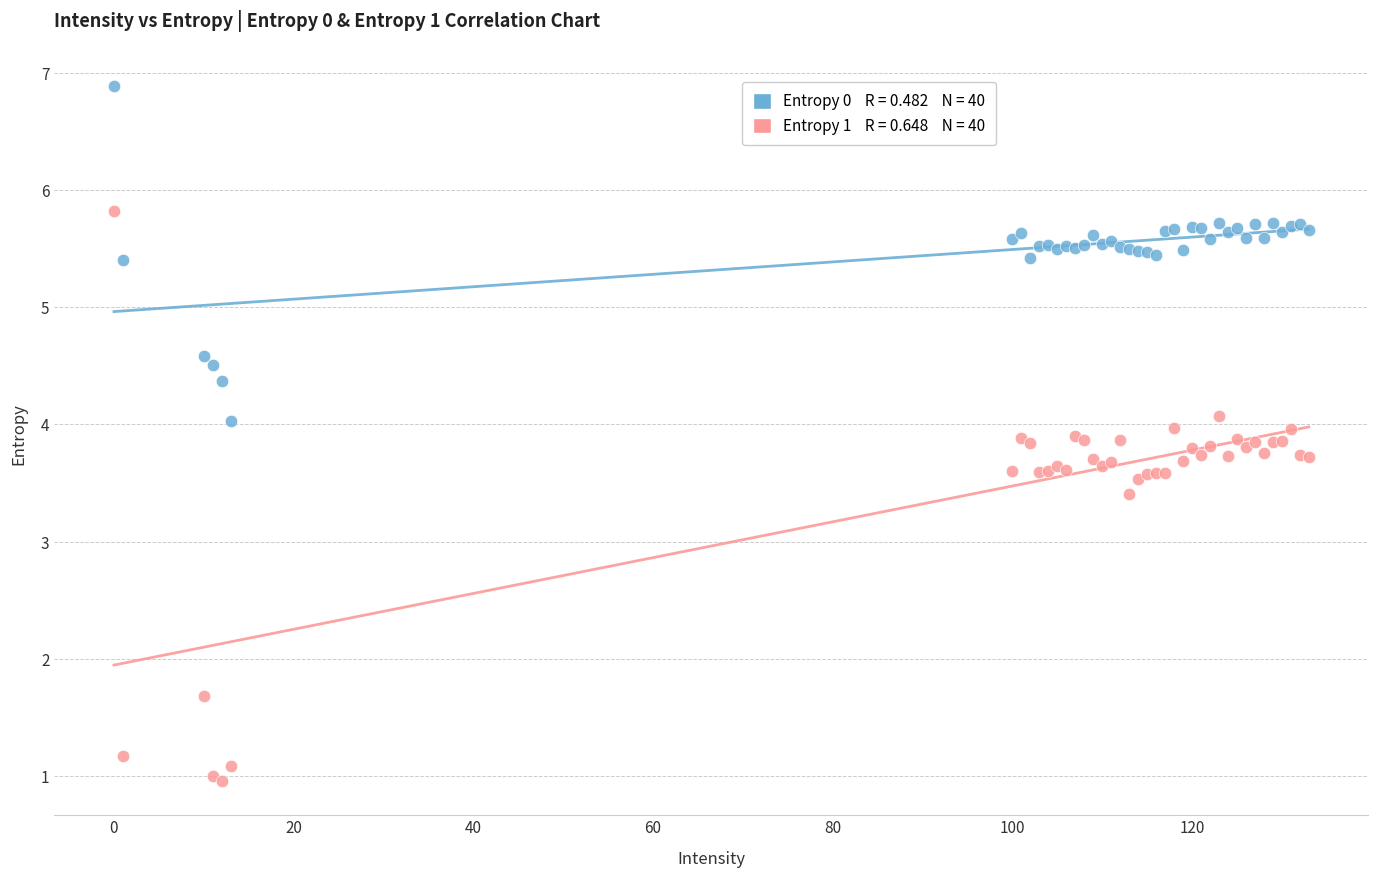

Across all series, what Y value is closest to 3?

3.4